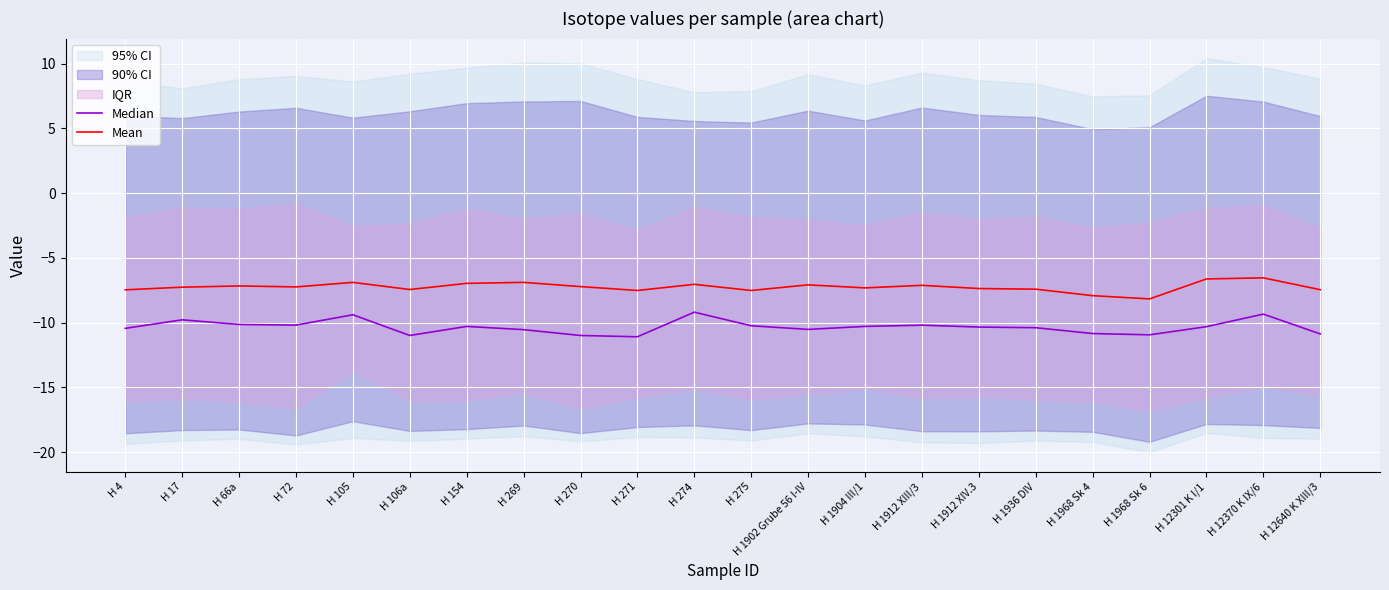

The value of Mean at H 154 is -4.3. True or false?

False